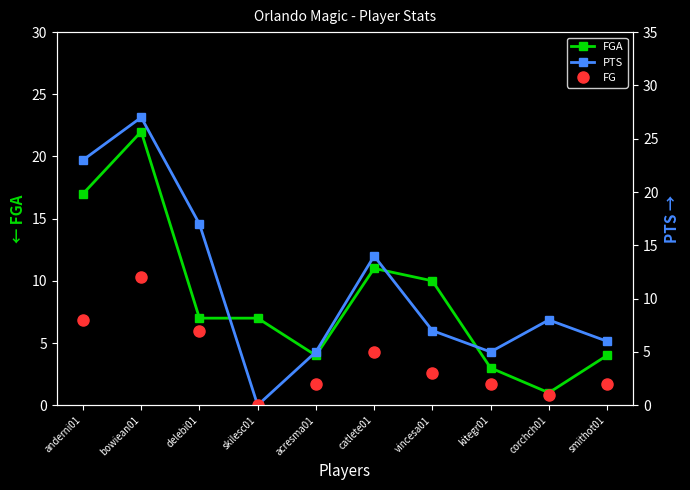

Reading left to right, list all the values displayed in this chart.

FGA: anderni01=17	bowiean01=22	delebi01=7	skilesc01=7	acresma01=4	catlete01=11	vincesa01=10	kitegr01=3	corchch01=1	smithot01=4
PTS: anderni01=23	bowiean01=27	delebi01=17	skilesc01=0	acresma01=5	catlete01=14	vincesa01=7	kitegr01=5	corchch01=8	smithot01=6
FG: anderni01=8	bowiean01=12	delebi01=7	skilesc01=0	acresma01=2	catlete01=5	vincesa01=3	kitegr01=2	corchch01=1	smithot01=2